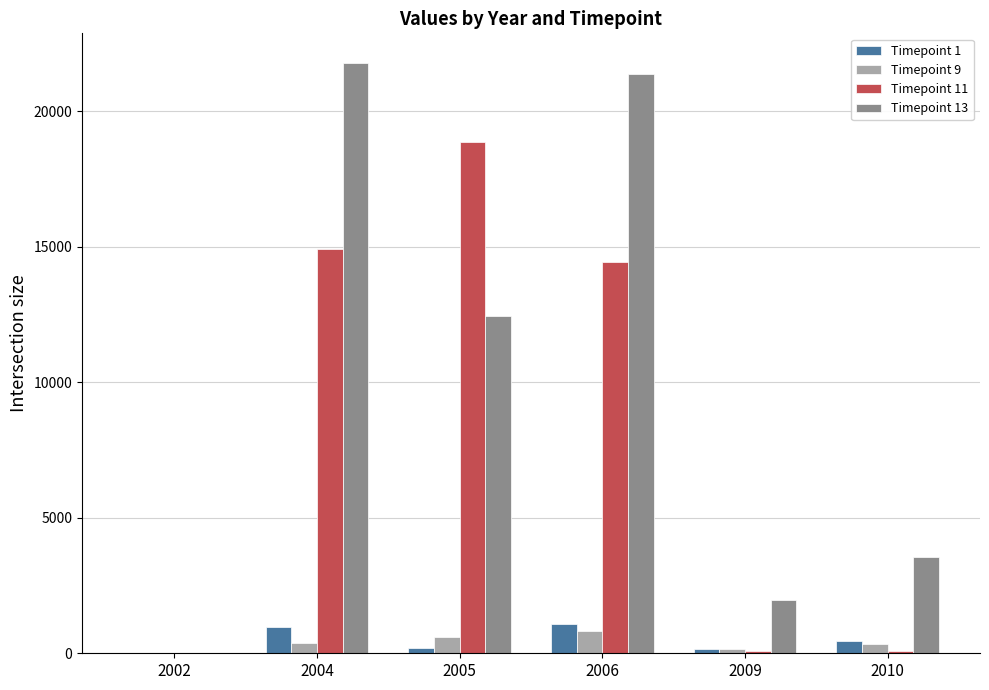

What is the highest value of the Timepoint 9 series?

813.8